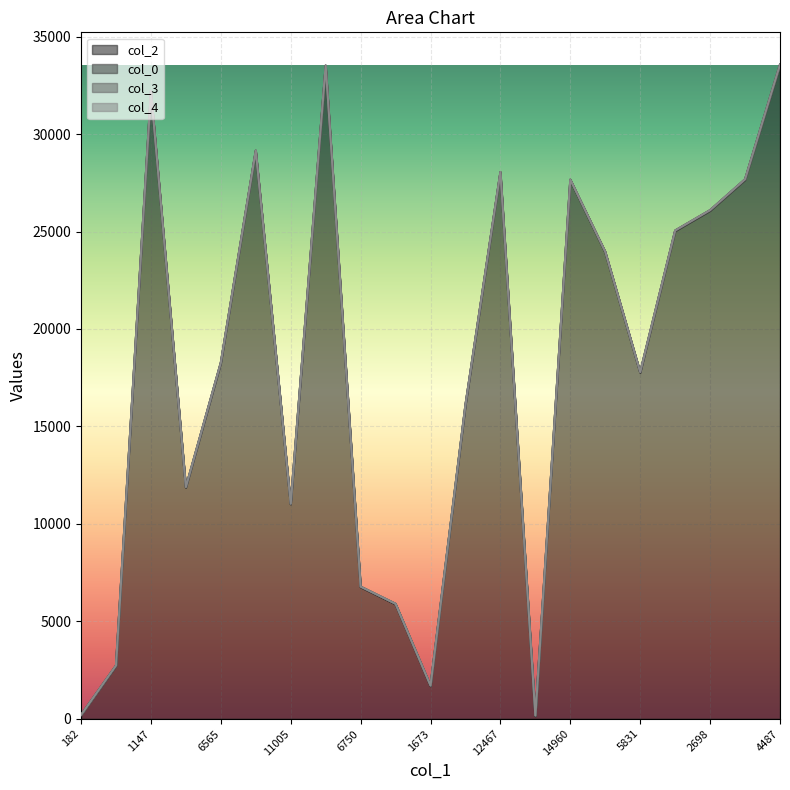

What is the spread (max minus min) of values at 2316?

23933